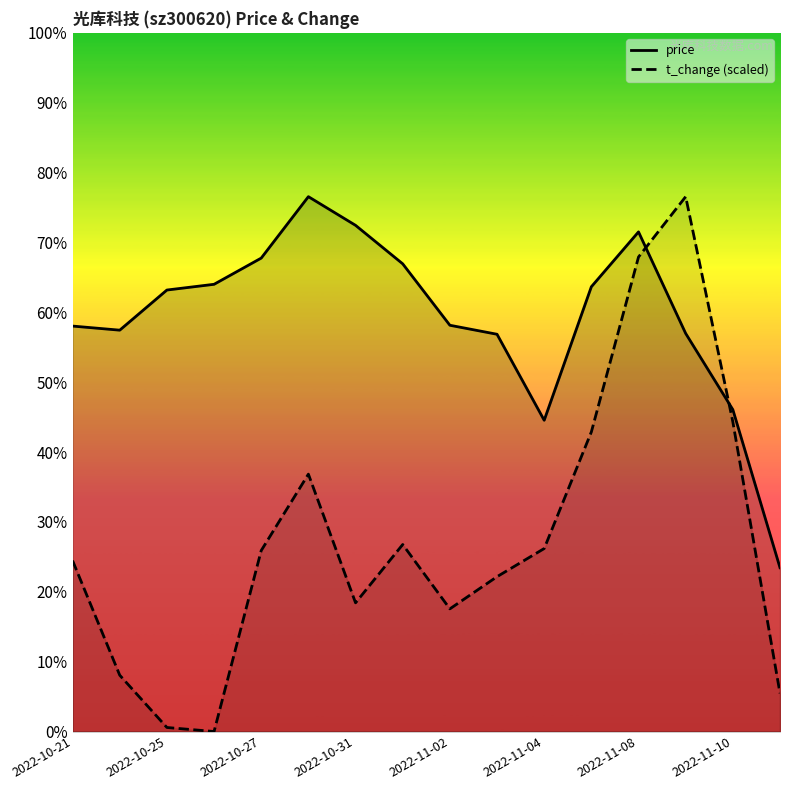

List the series in order of their overall mean, highest first.

price, t_change (scaled)